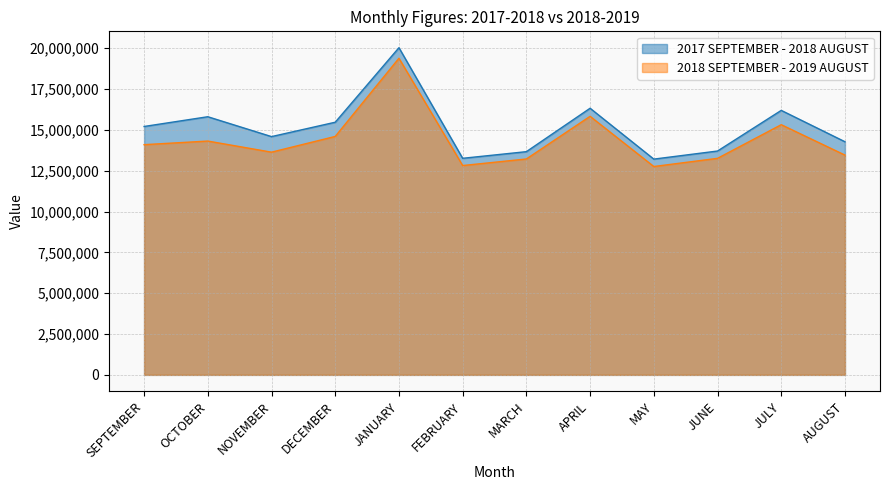

How many interior local peaks does the 2017 SEPTEMBER - 2018 AUGUST series have?

4